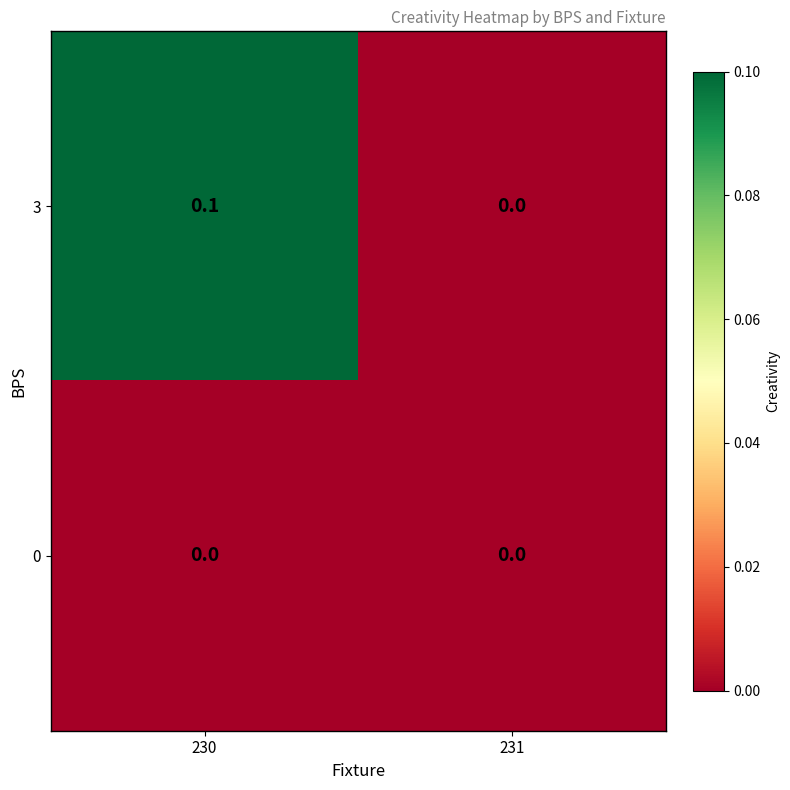

Which label corresponds to the largest value in the chart?

230